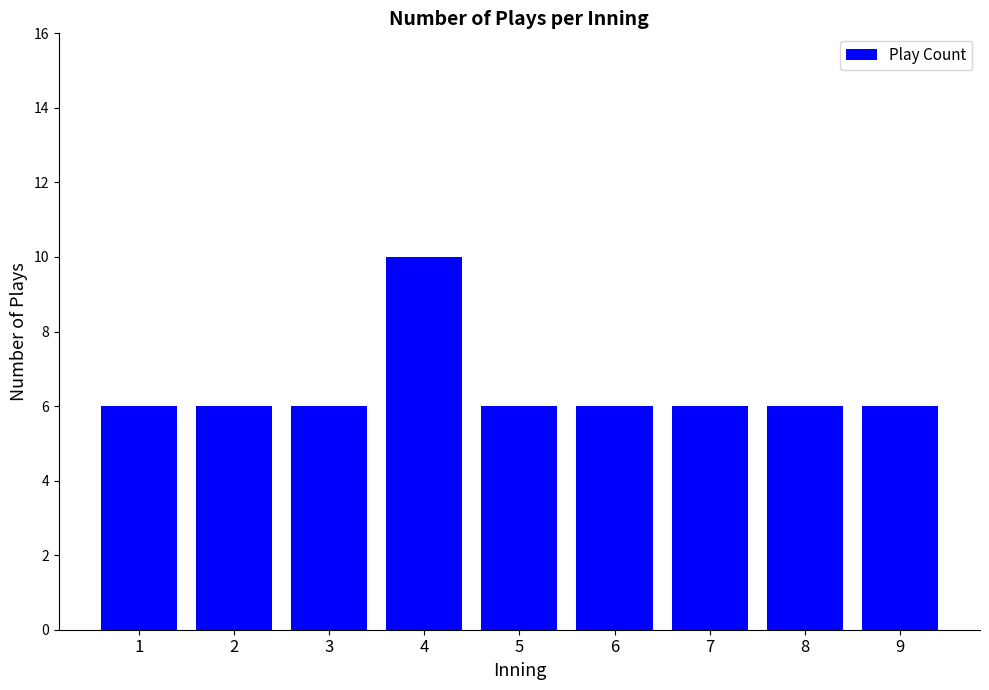

What is the sum of the values at 2 and 5?

12